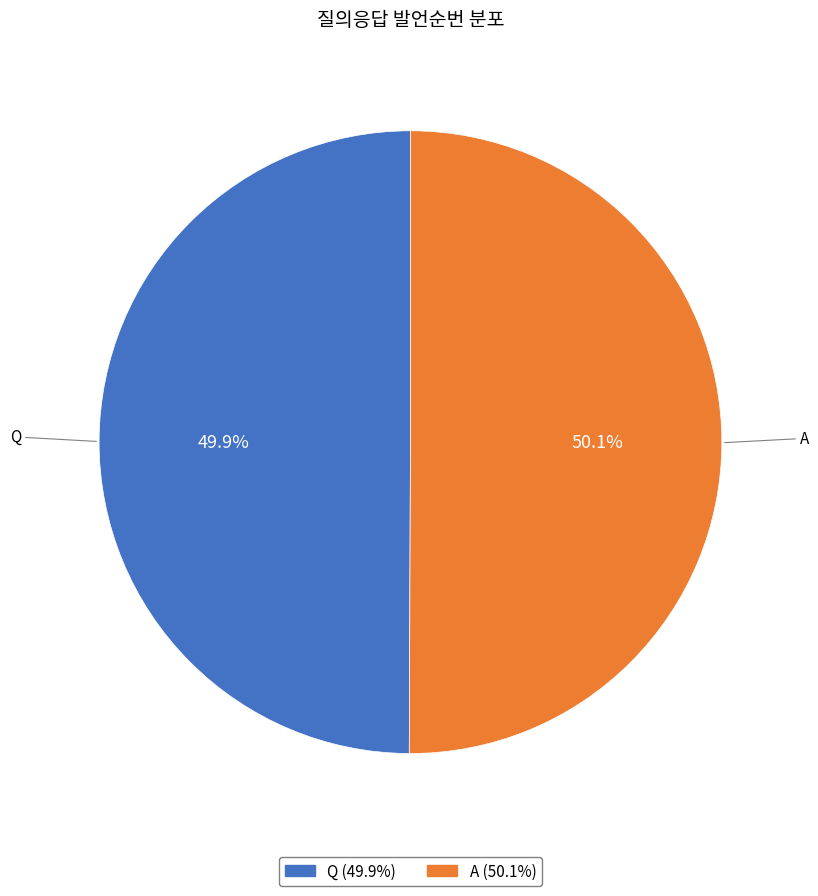

How many segments does this pie chart have?

2